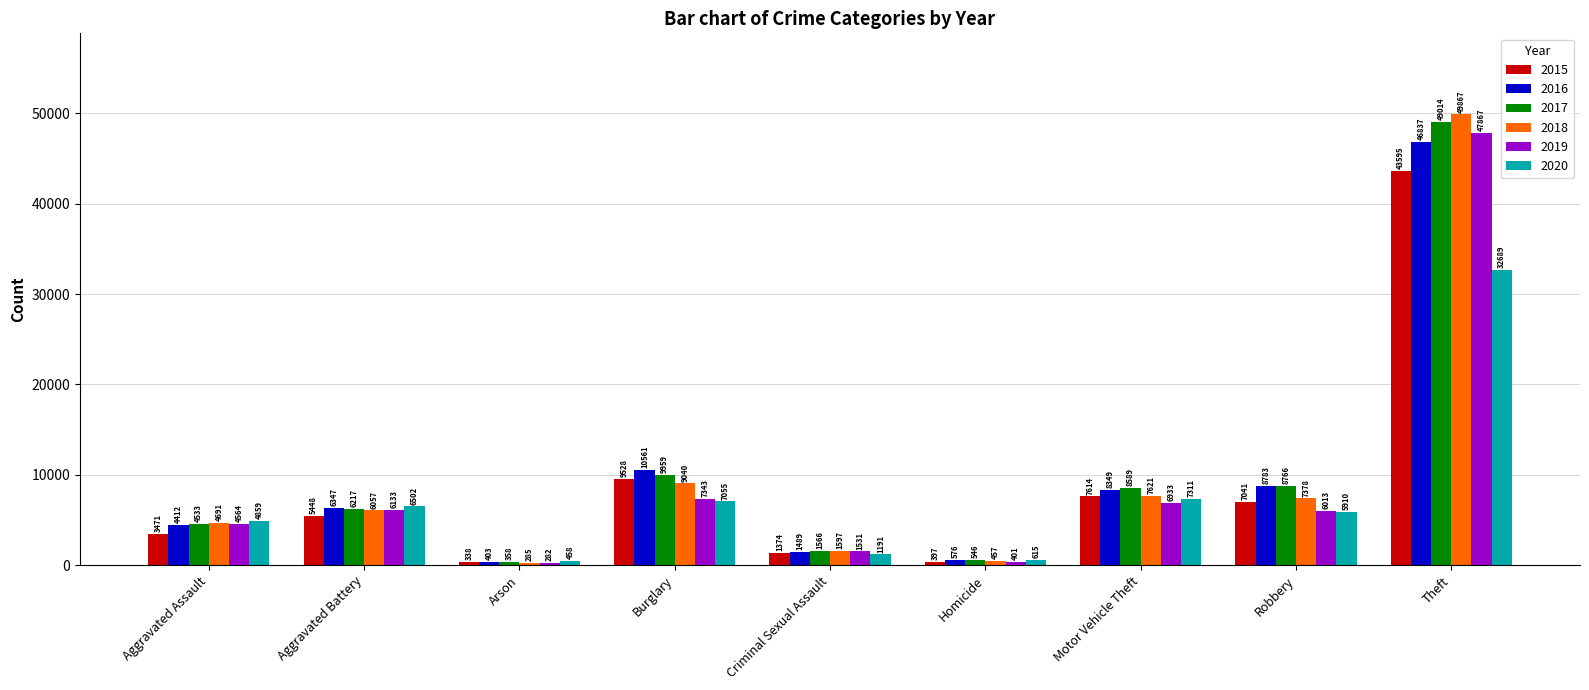

Is it true that 2018 equals 285 at Arson?

True